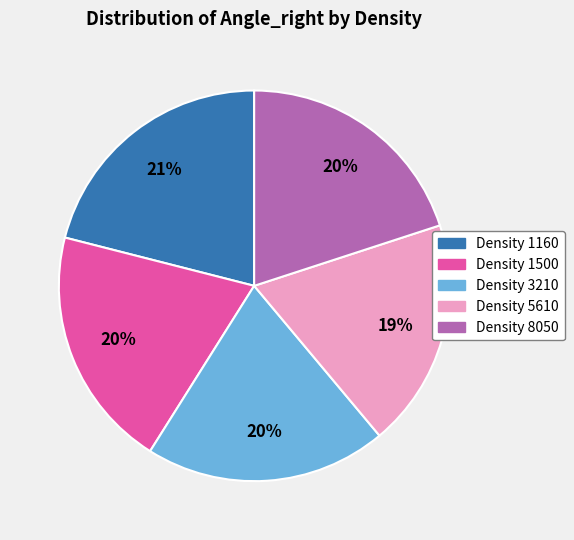

To the nearest percent, what is the average slice percentage?

20%